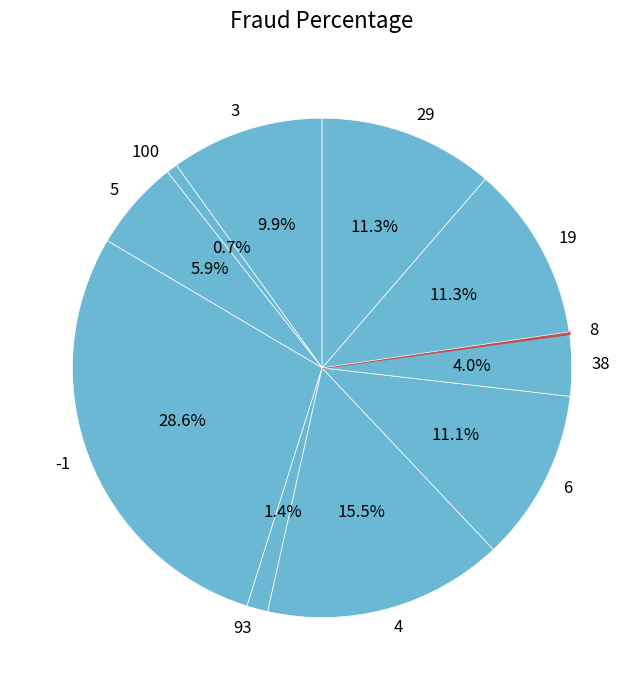

True or false: 3 accounts for 20% of the total.

False